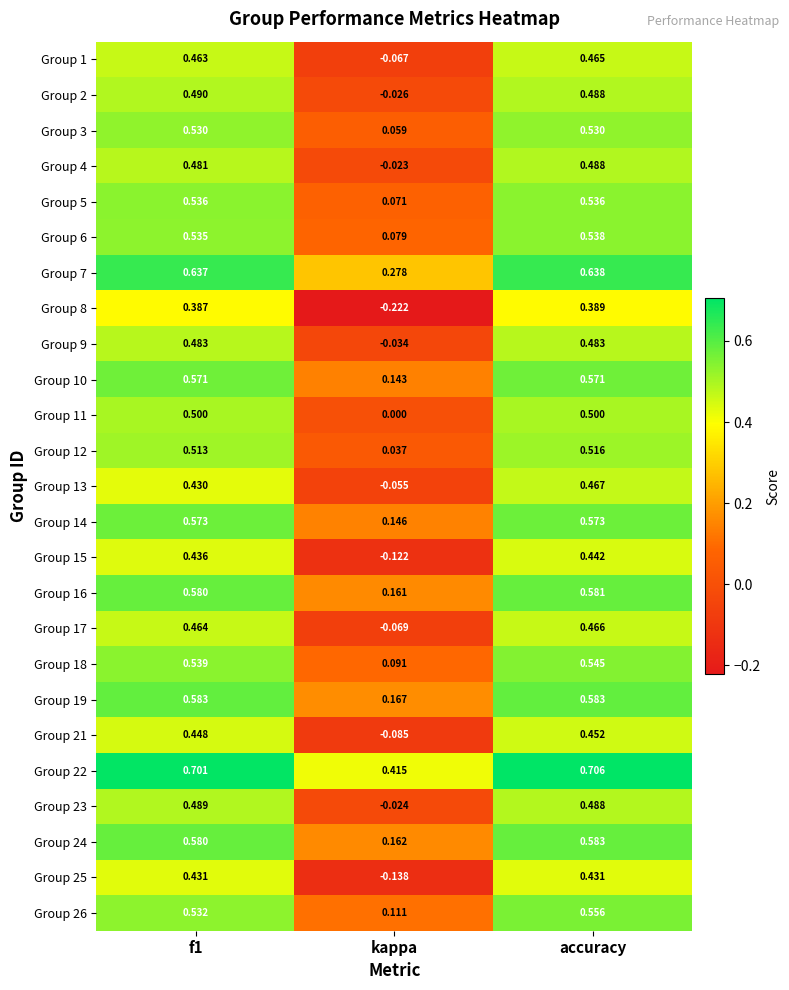

Where is Group 18 nearest to the value 0?

kappa